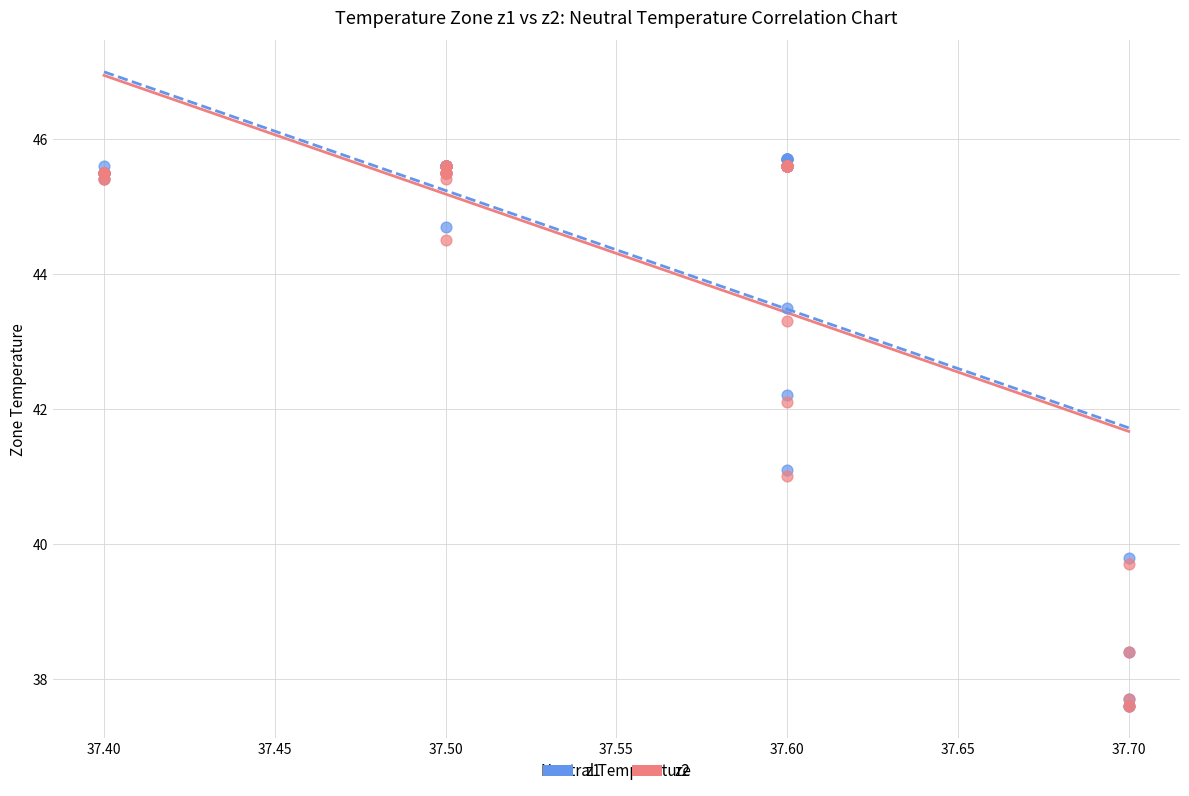

What are all the series names shown in the legend?

z1, z2